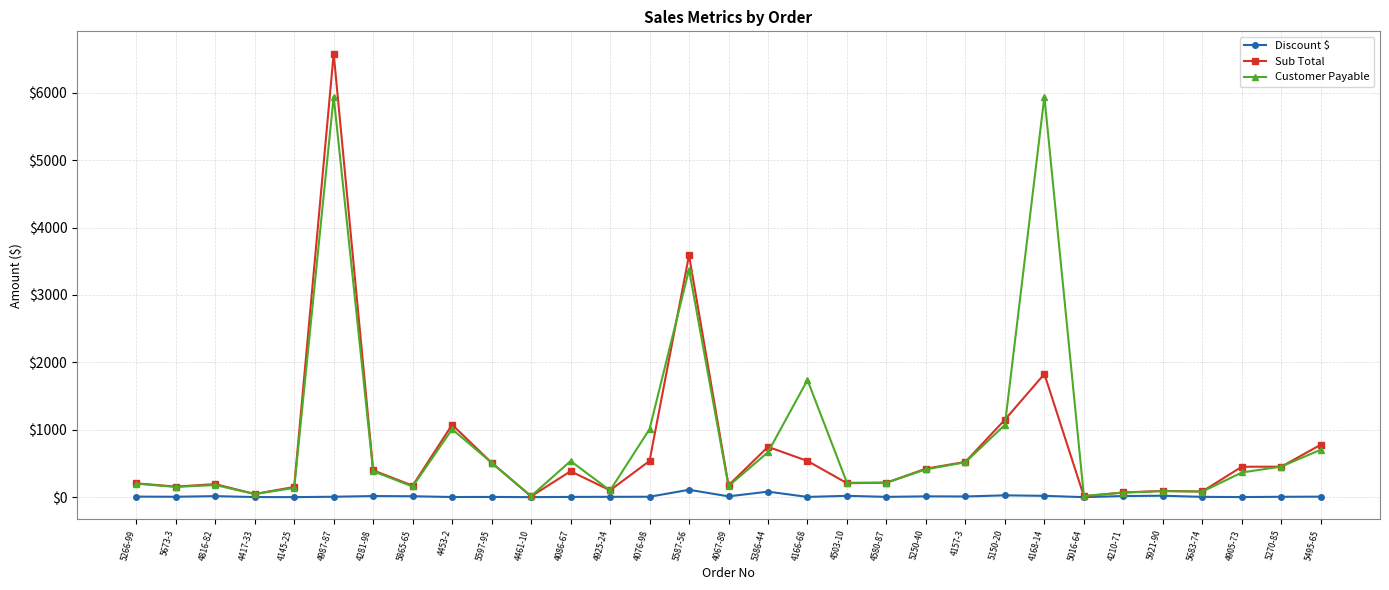

At which label is Customer Payable closest to 2979?

5587-56